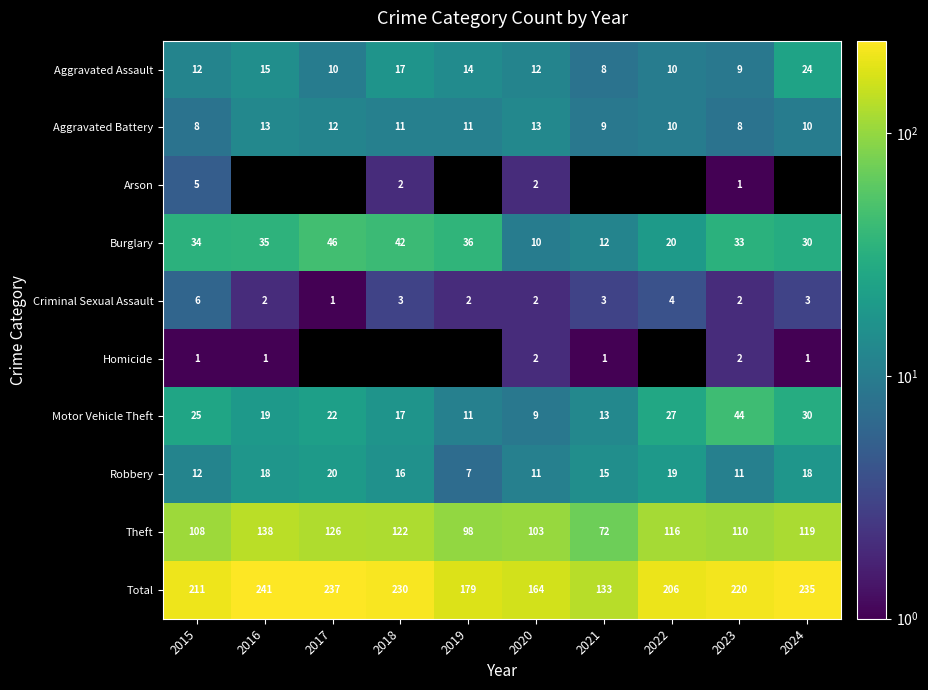

What is the difference between the second highest and second lowest values in the Robbery series?

8